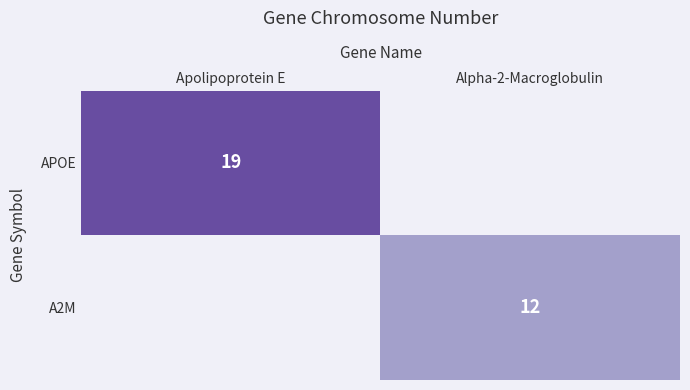

How many distinct data groups are displayed?

2